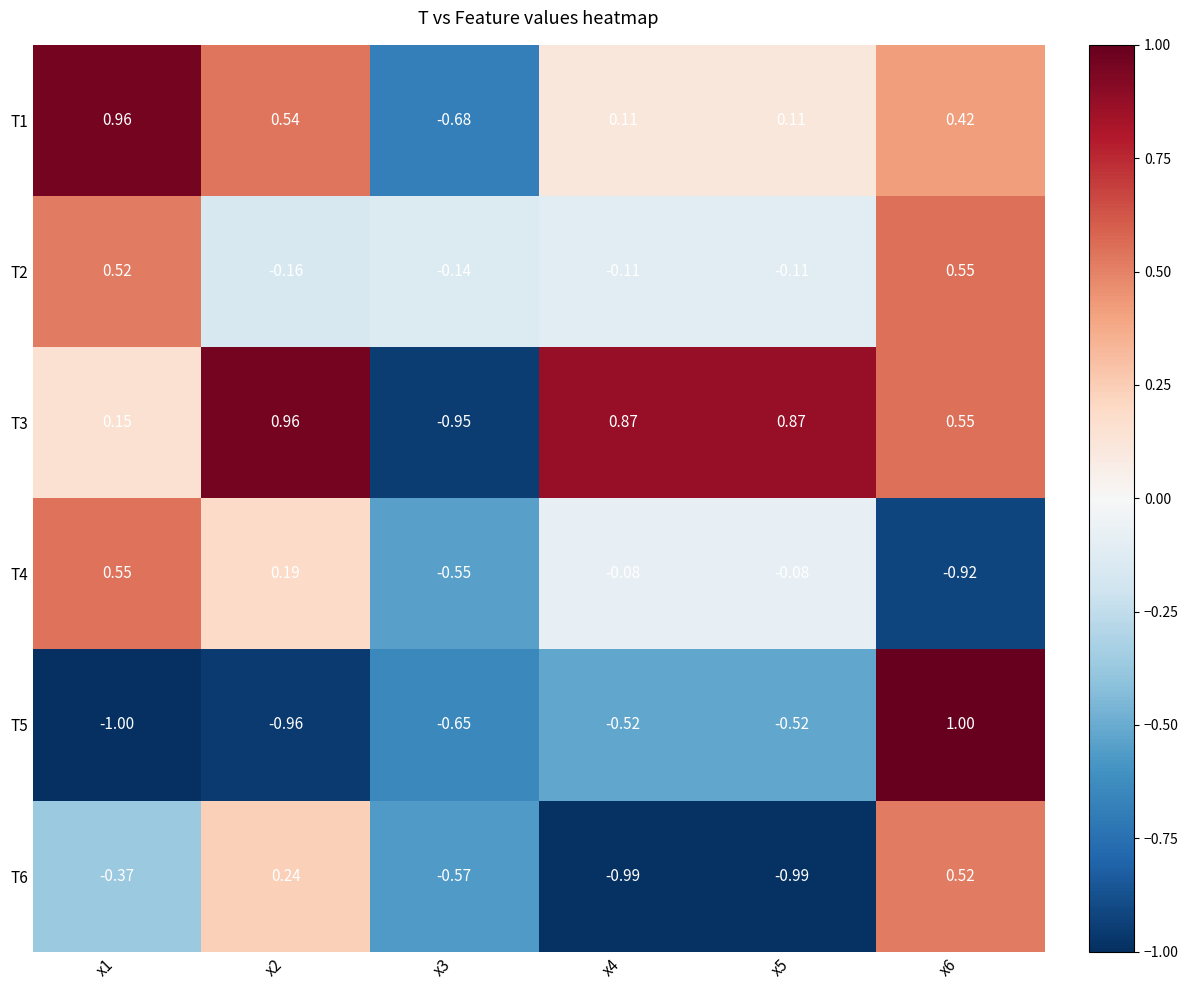

Which label corresponds to the smallest value in the chart?

x1